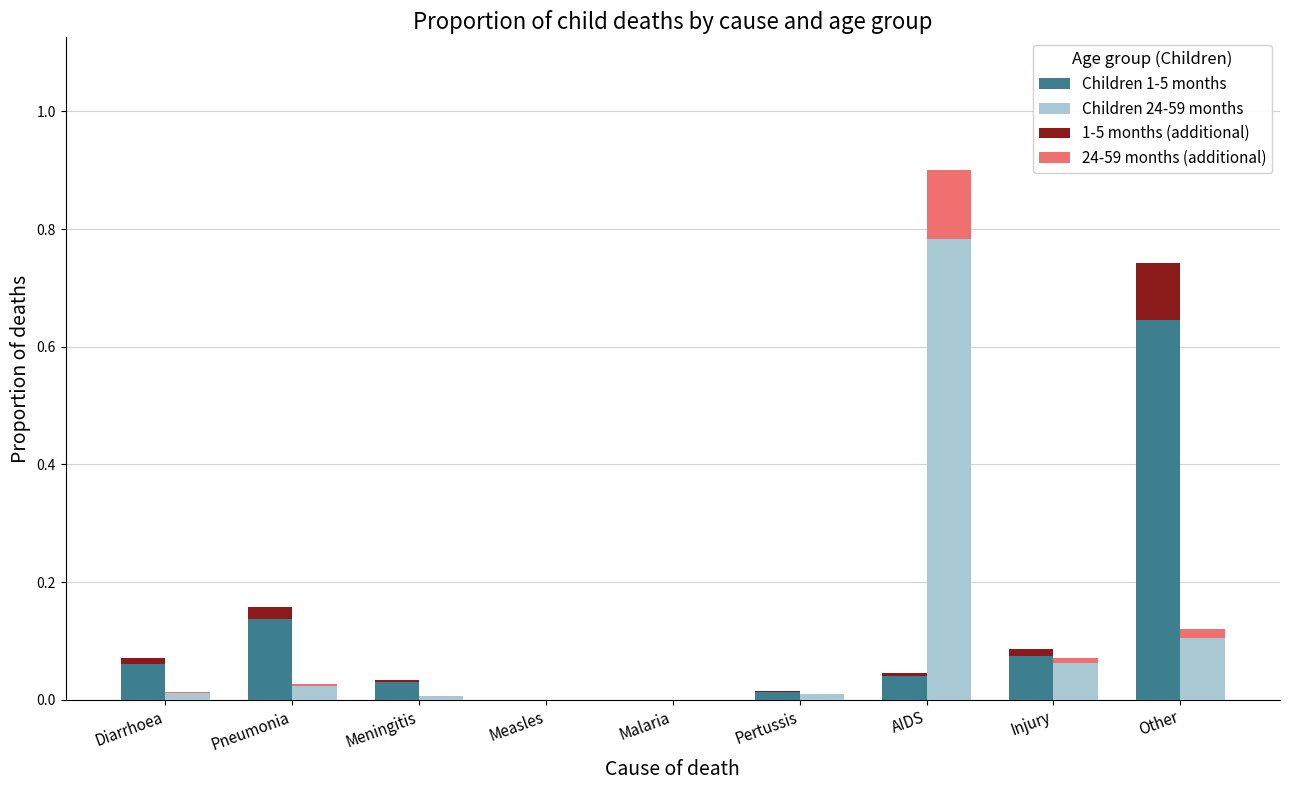

What is the maximum value for 1-5 months (additional)?

0.1